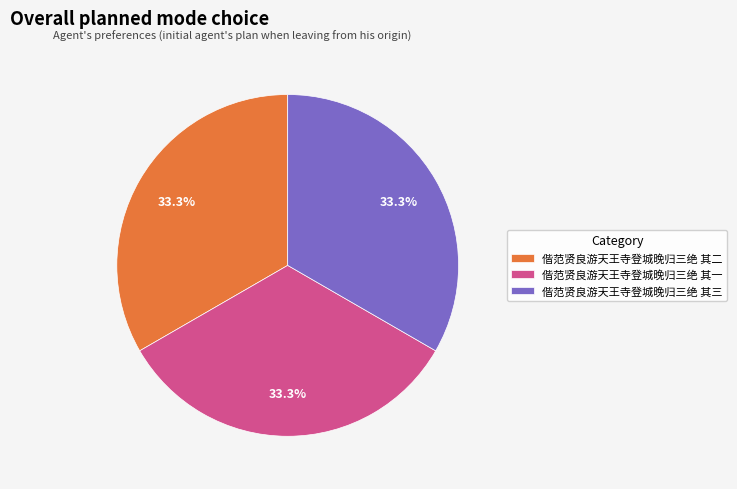

Is there any slice that represents more than half of the pie?

No